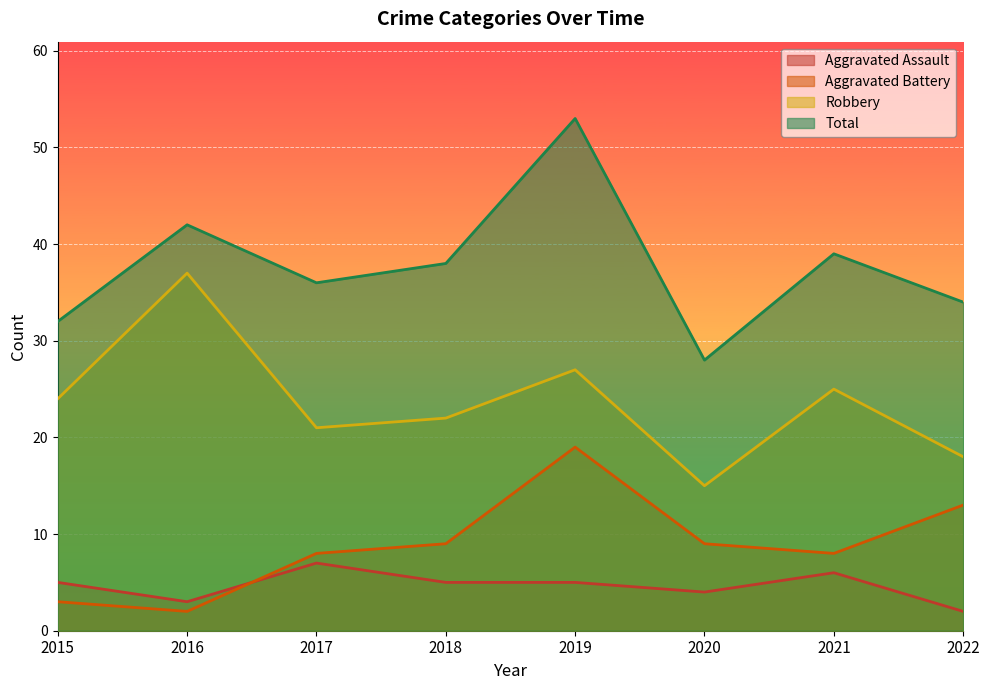

What are all the series names shown in the legend?

Aggravated Assault, Aggravated Battery, Robbery, Total